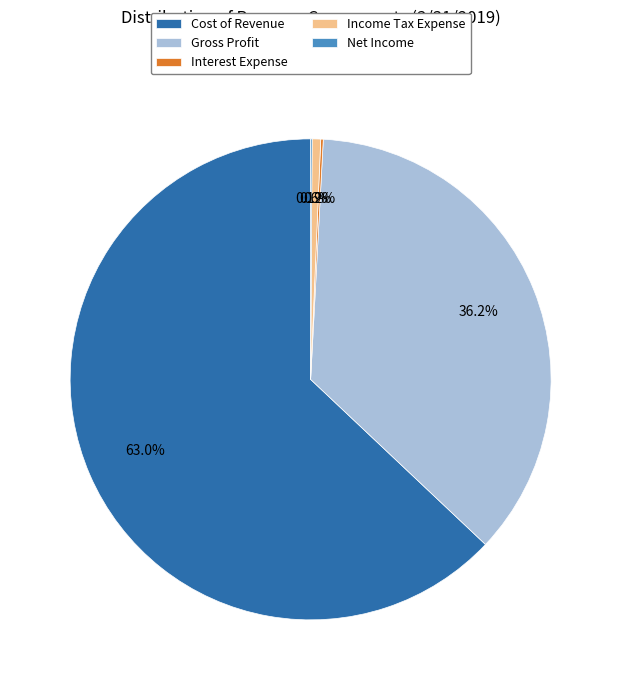

Does Income Tax Expense represent more than half of the total?

No